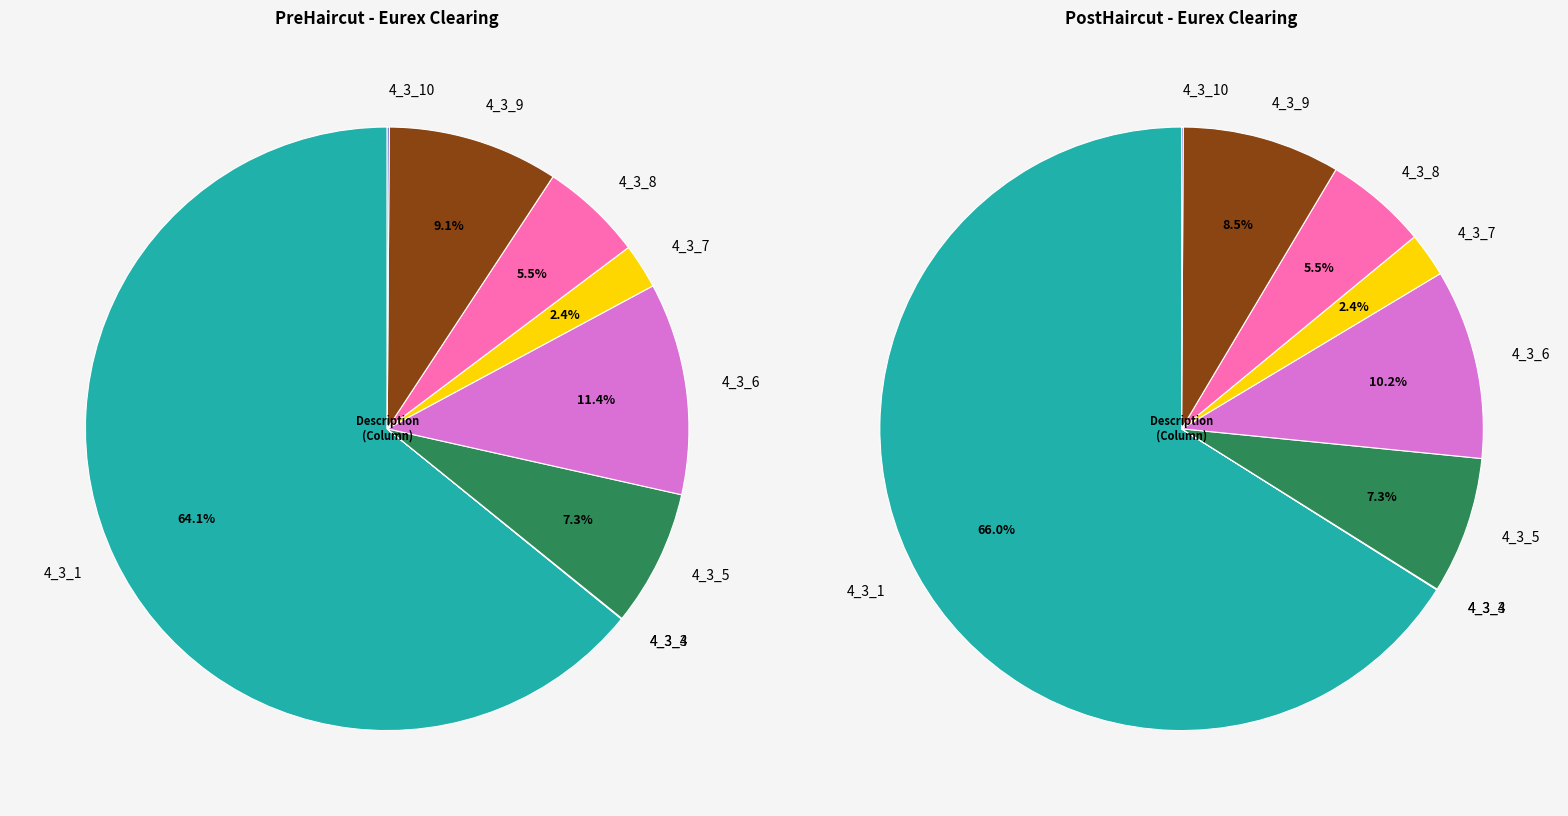

Count the number of slices in the pie.

10